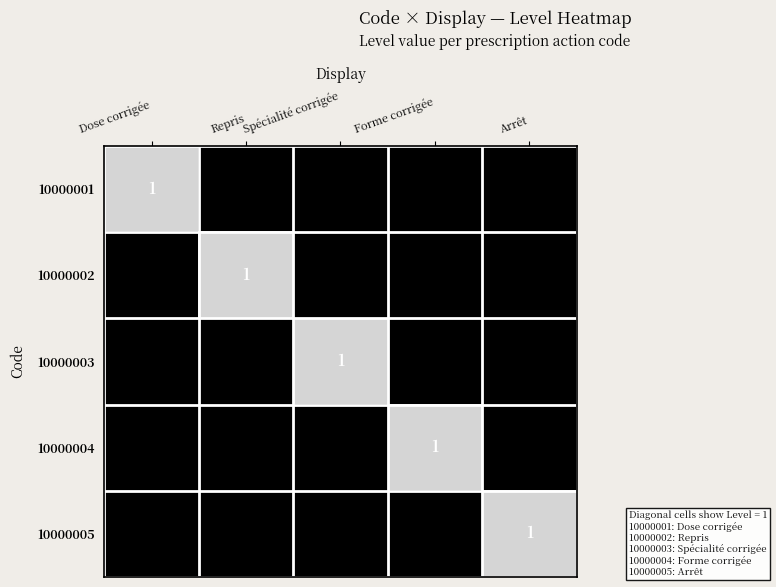

The 10000002 series shows 2 at Repris. True or false?

False